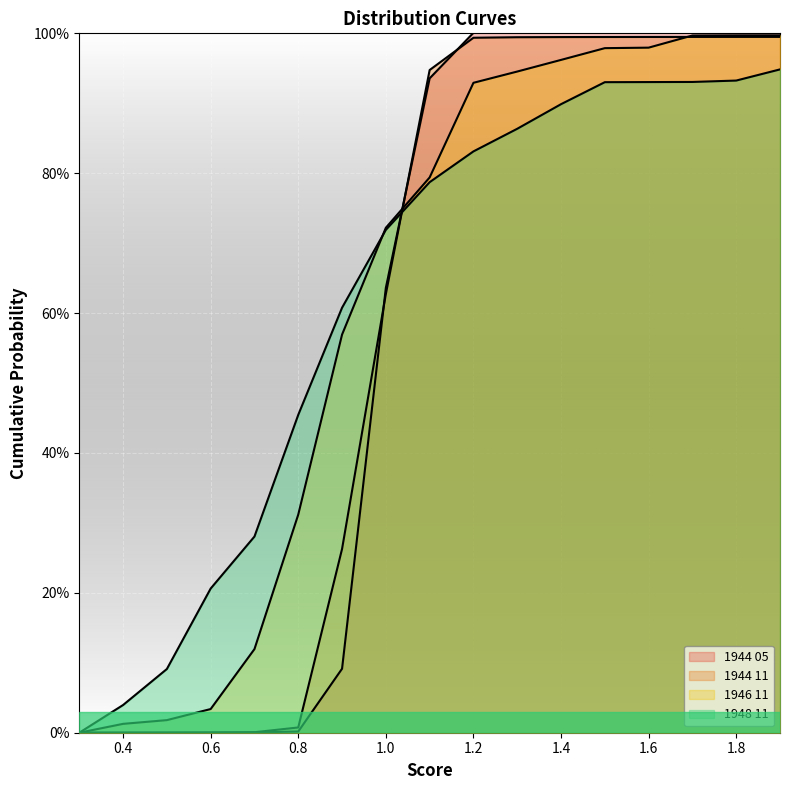

Does the chart display data point markers on the line(s)?

No